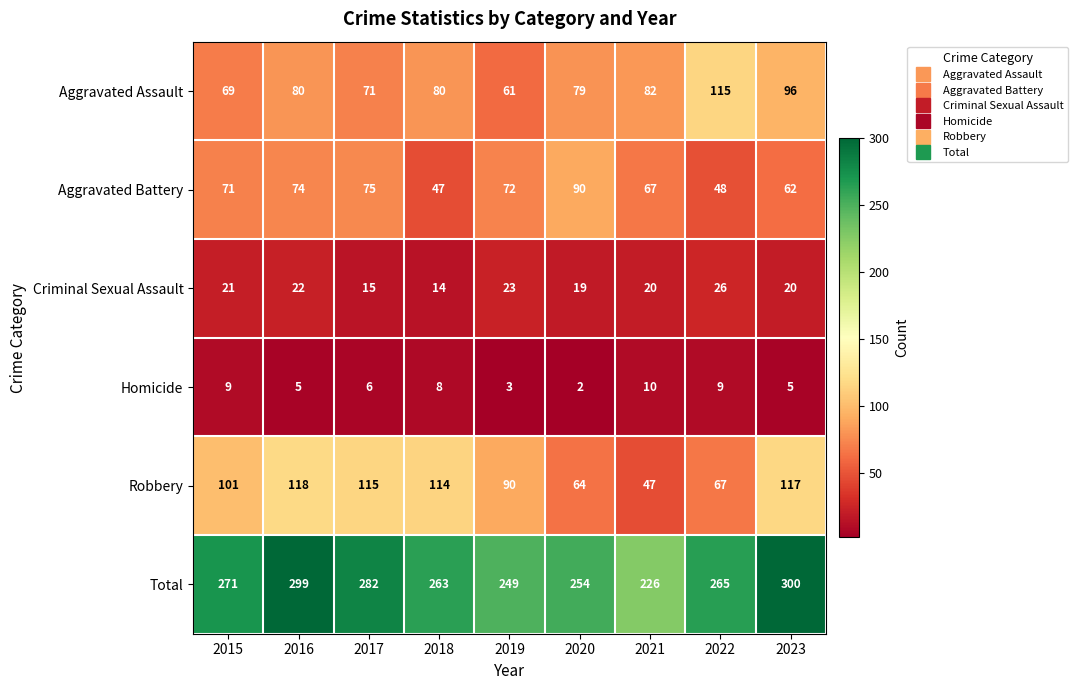

What is the spread (max minus min) of values at 2021?

216